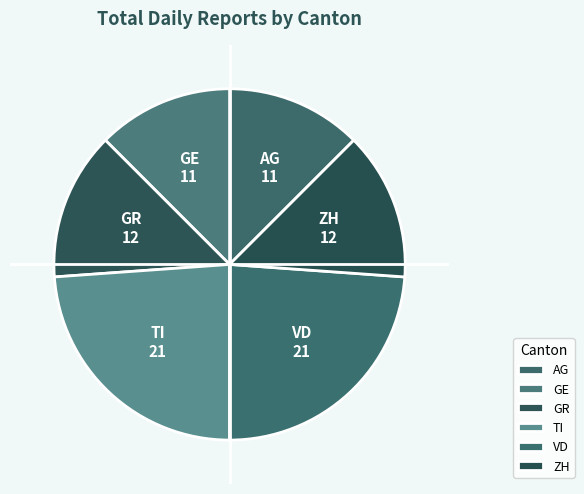

Does any single category account for the majority?

No